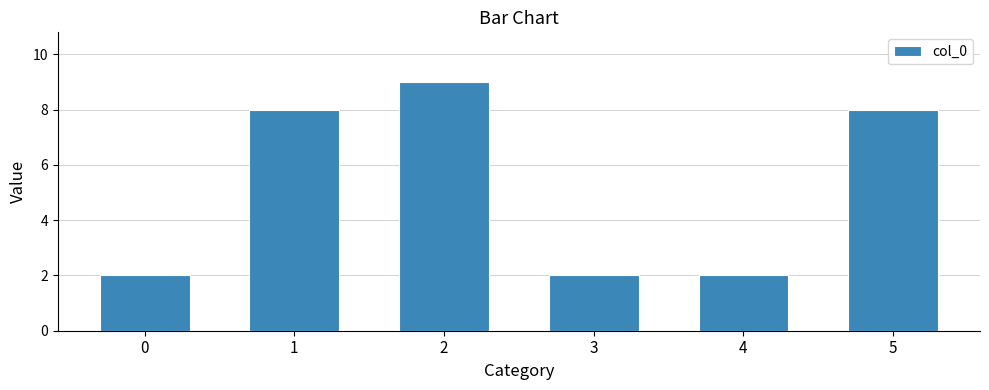

Reading left to right, what are all the values shown in this chart?

0=2	1=8	2=9	3=2	4=2	5=8